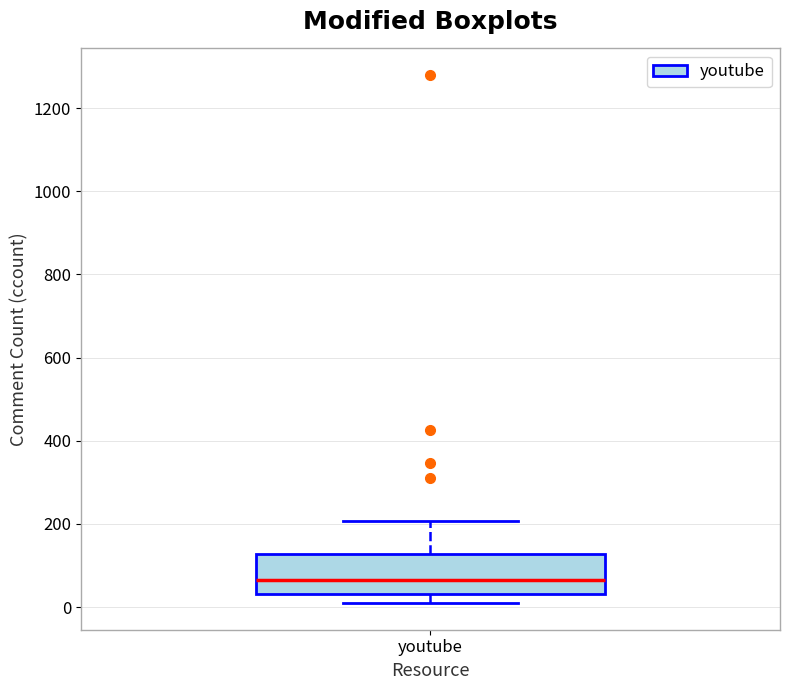

Transcribe this box plot: give where the median line is, the range the box spans, and where the two whiskers end, as read against the y-axis. The values are not printed on the chart, so give them approximately, as read against the axis.

median 60, box 40 to 120, whiskers 0 to 200